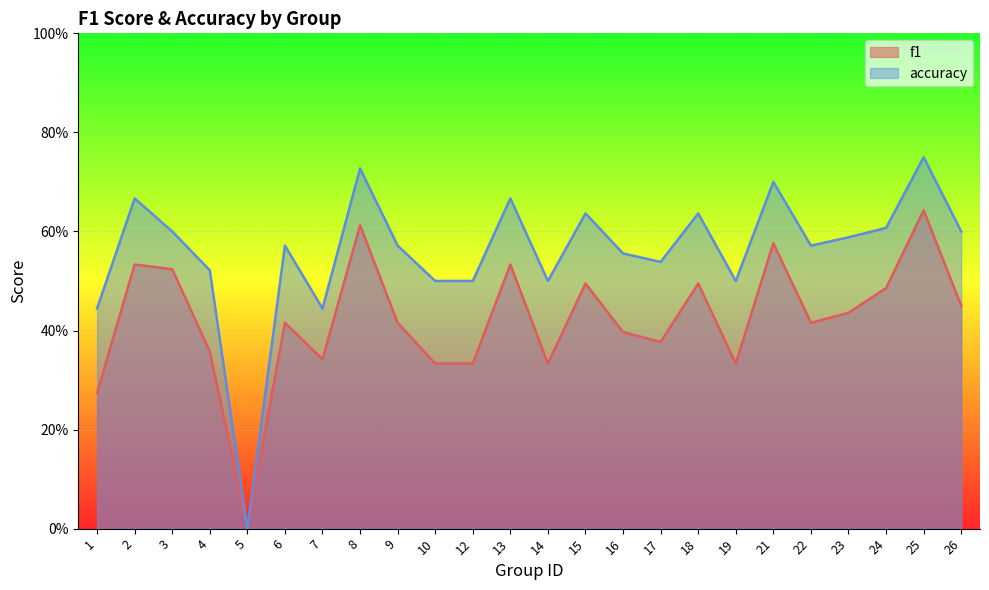

What is the difference between the maximum and minimum values in the accuracy series?

0.8